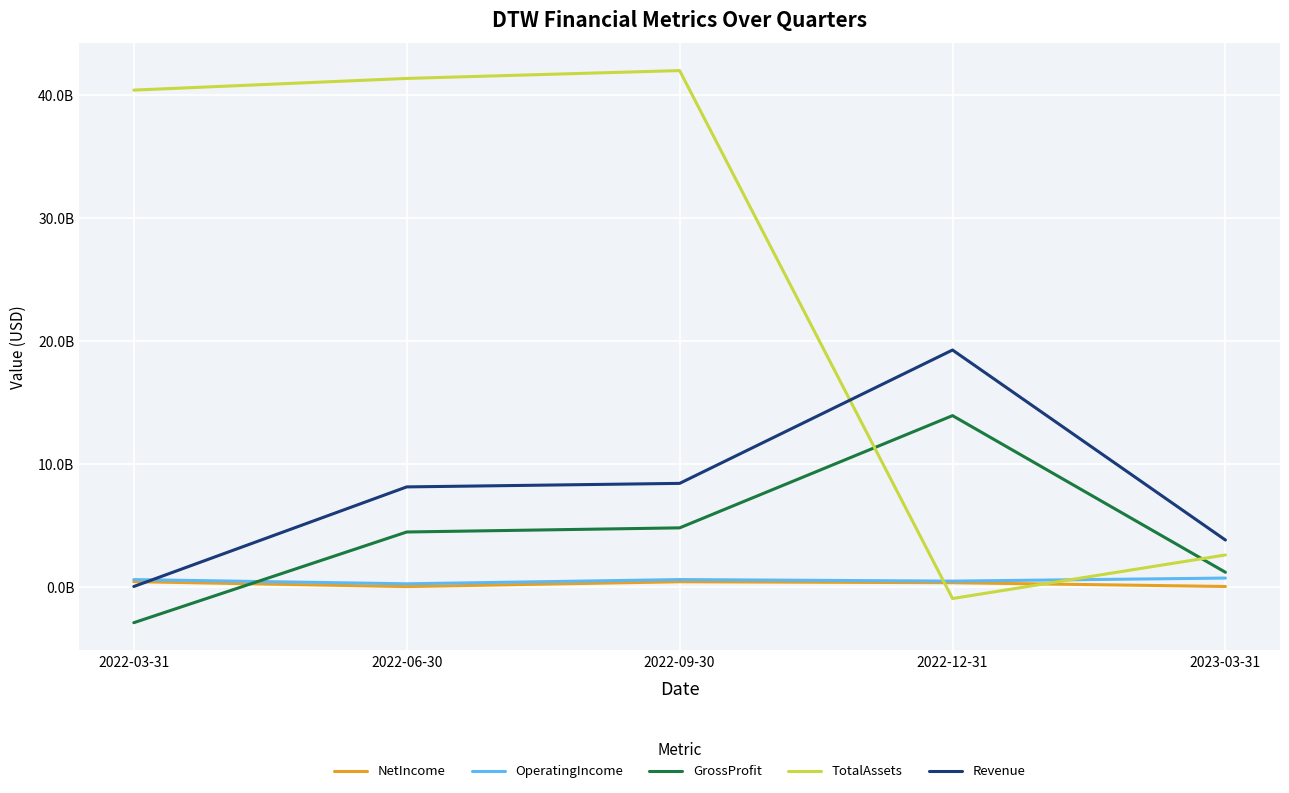

Where is the first local maximum for Revenue?

2022-12-31